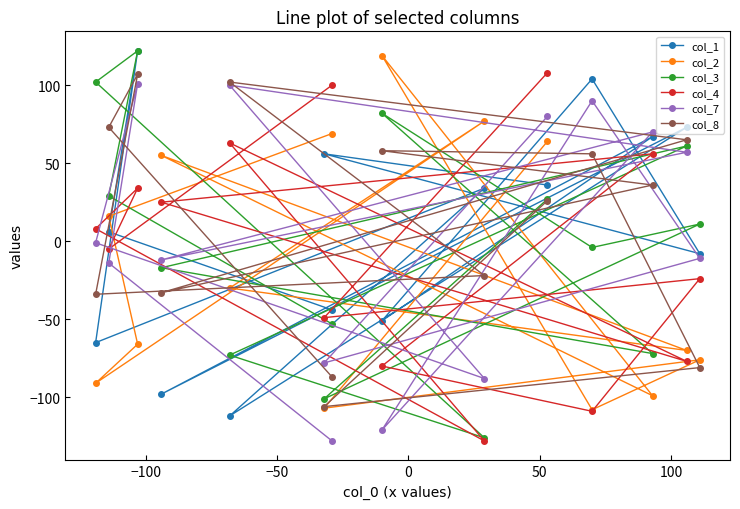

What is the maximum value shown in the chart?

122